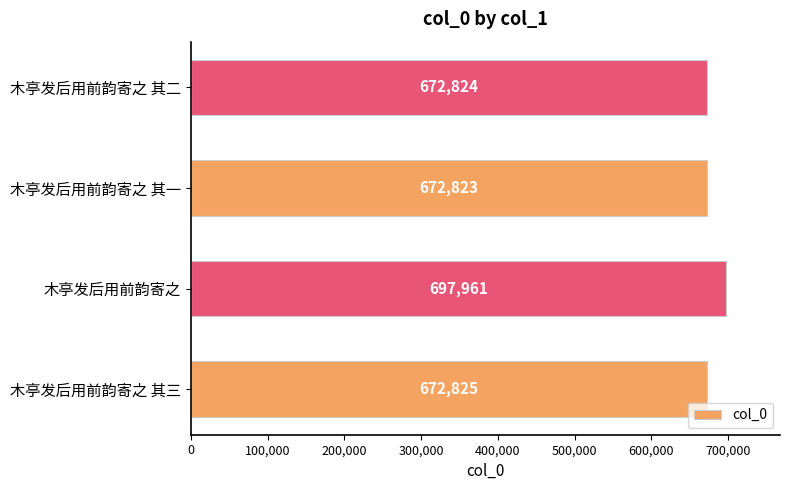

Which has a higher value, 木亭发后用前韵寄之 其二 or 木亭发后用前韵寄之 其一?

木亭发后用前韵寄之 其二